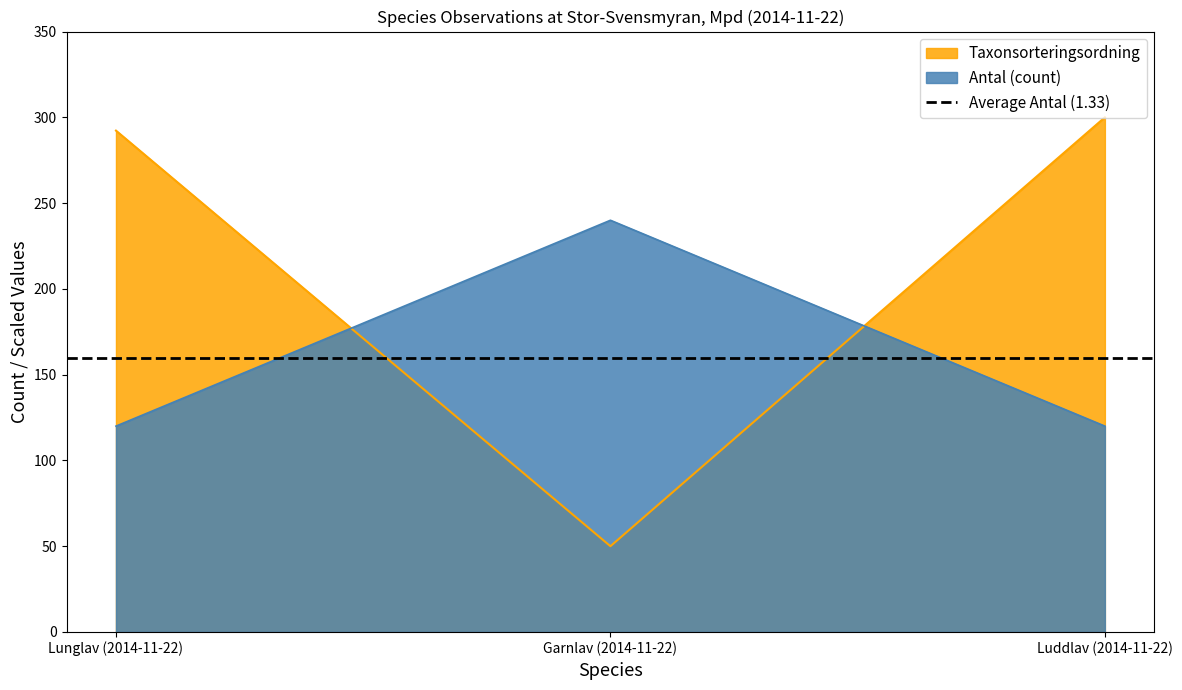

Does the chart have visible grid lines?

No